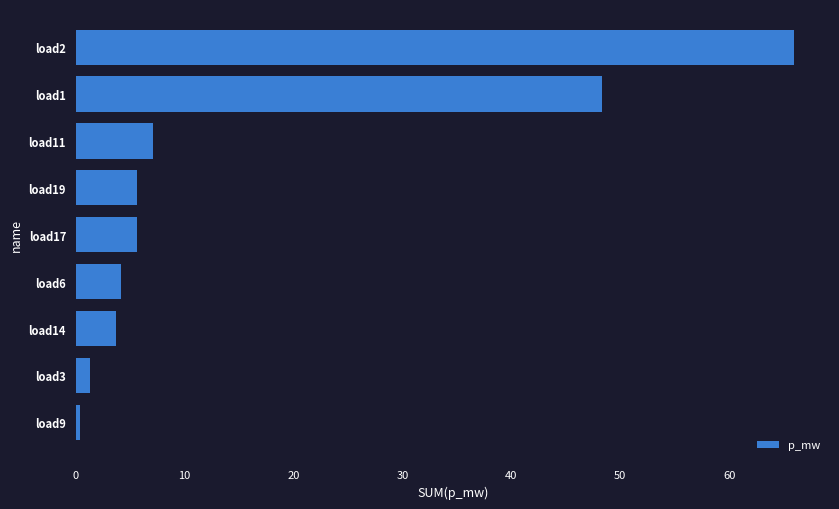

Which label corresponds to the smallest value in the chart?

load9